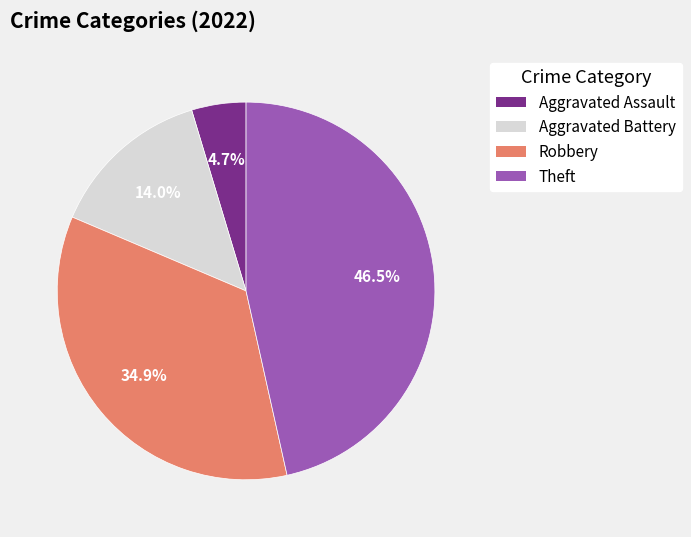

What is the smallest slice in the pie chart?

Aggravated Assault